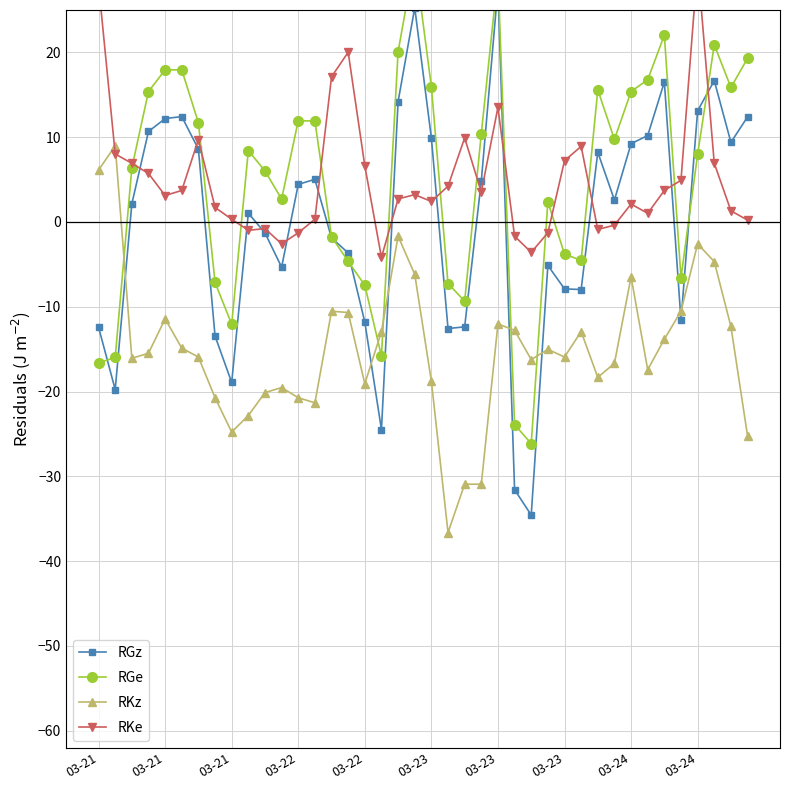

Rank the series by their maximum value, from lowest to highest.

RKz, RGz, RKe, RGe